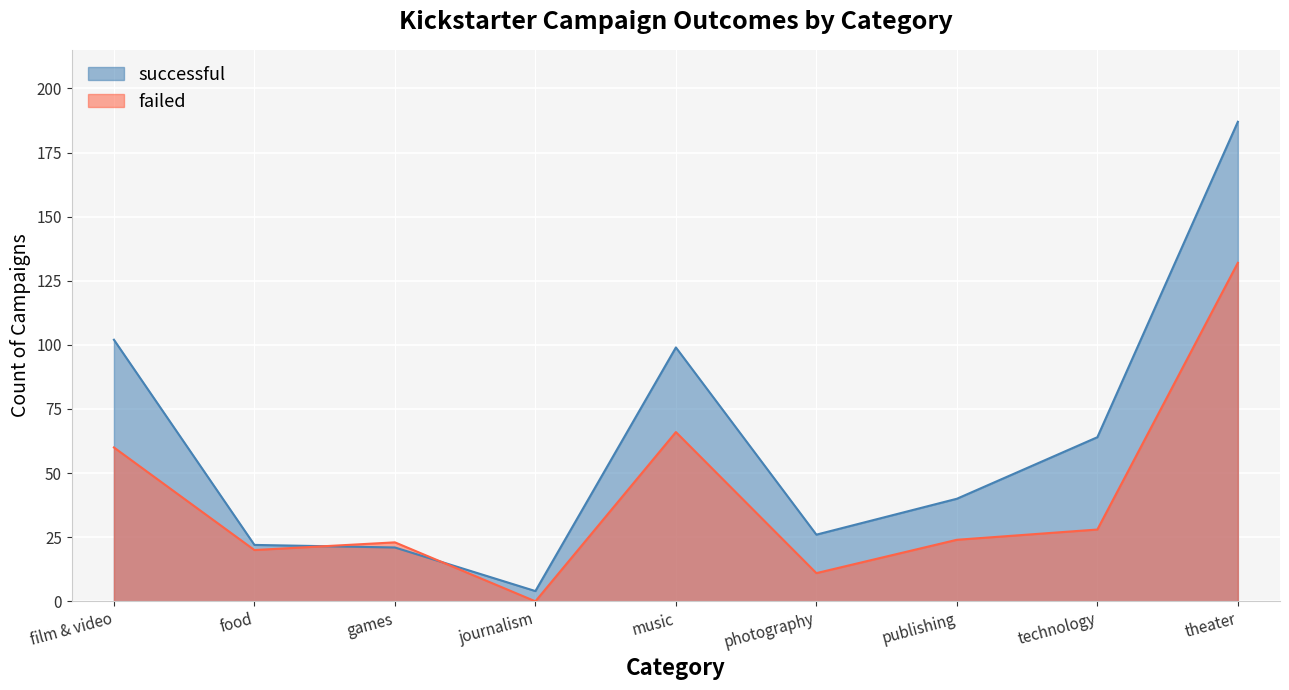

What is the highest value of the successful series?

187